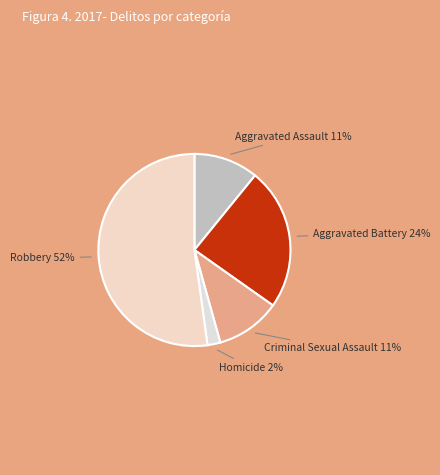

Does any single category account for the majority?

Yes